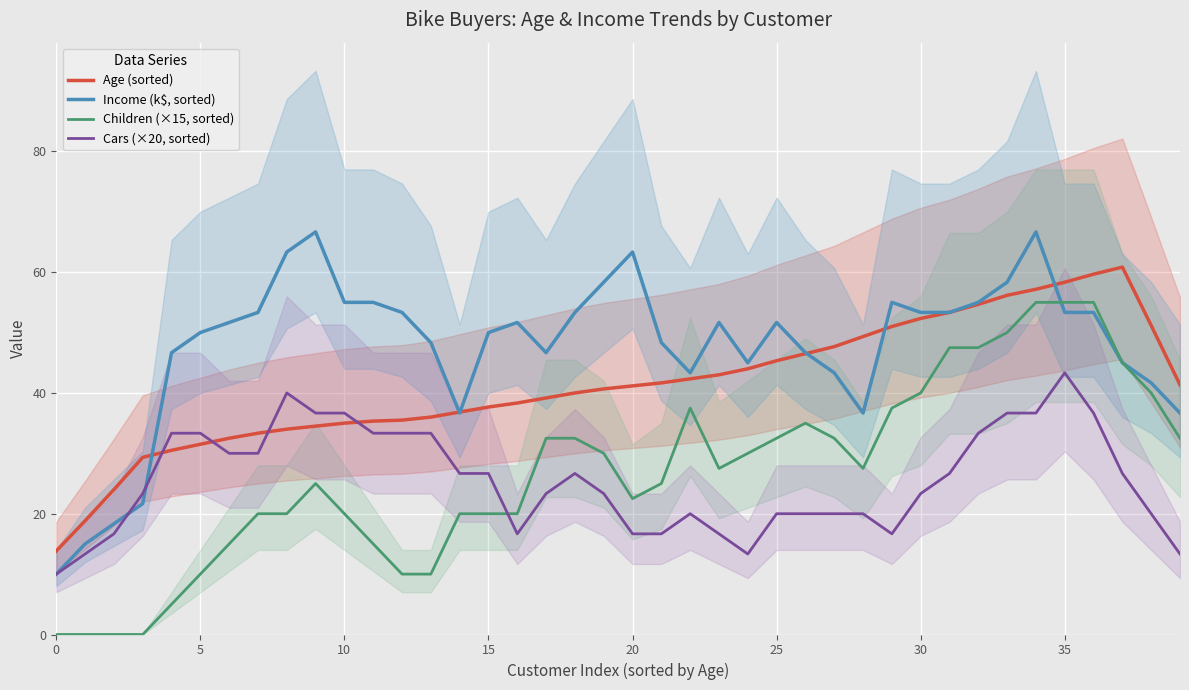

Count the number of data series in this chart.

4